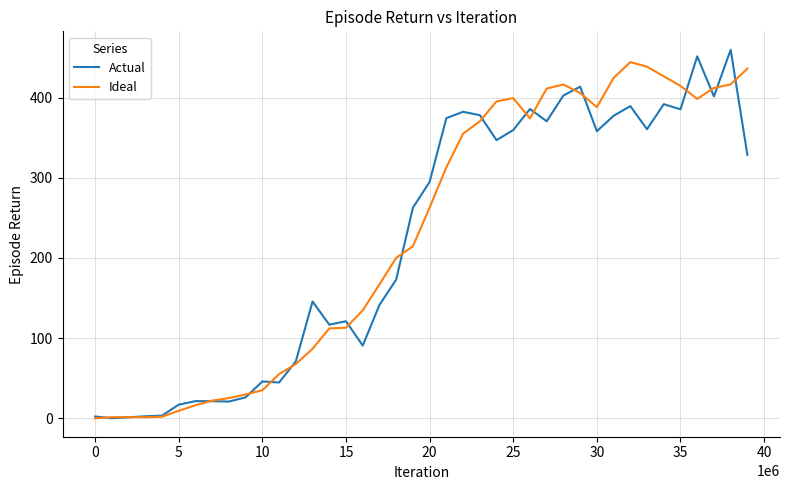

What is the maximum value for Actual?

459.6